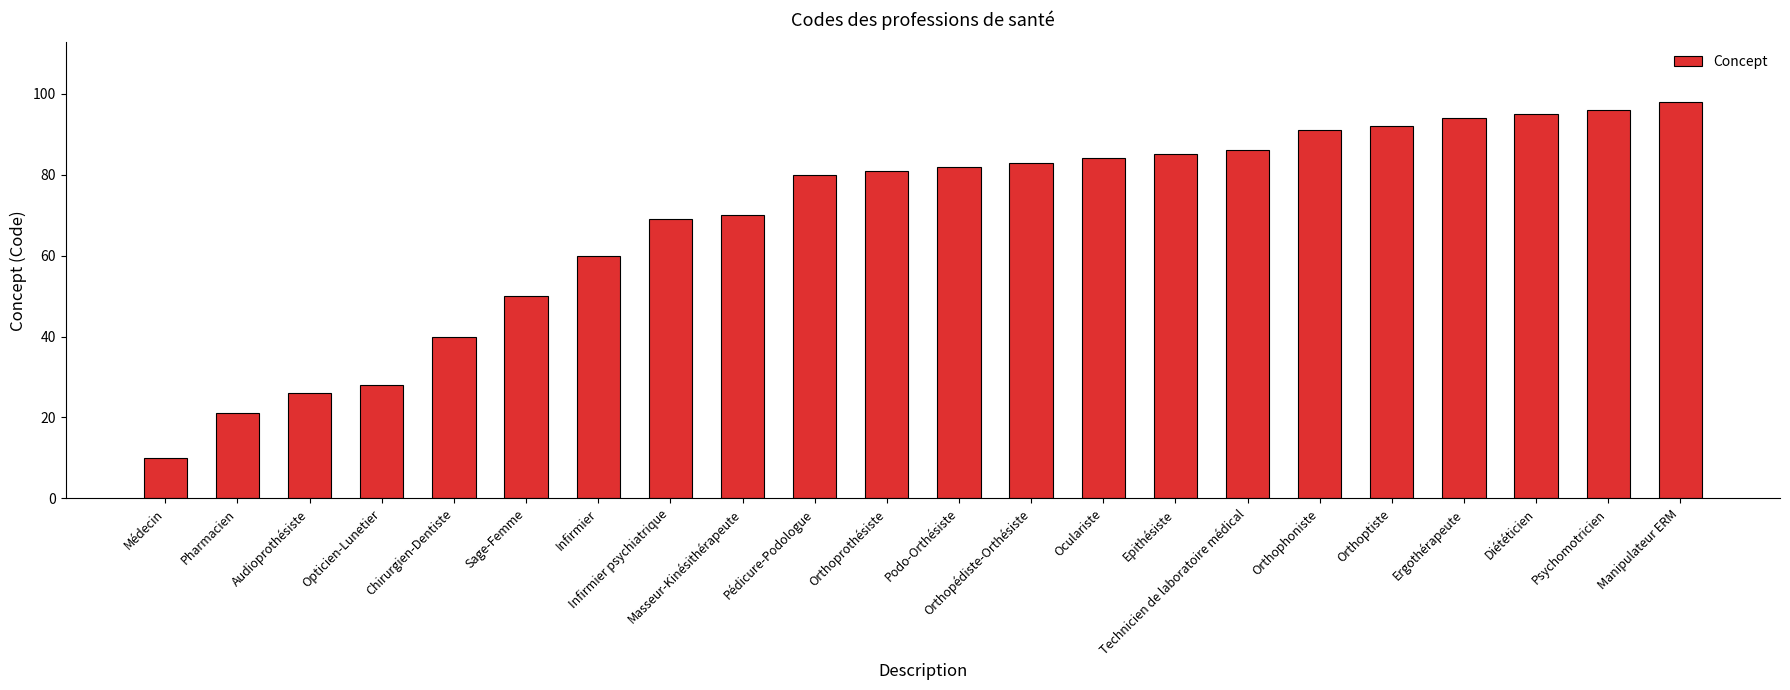

How many data points does each series have?

22